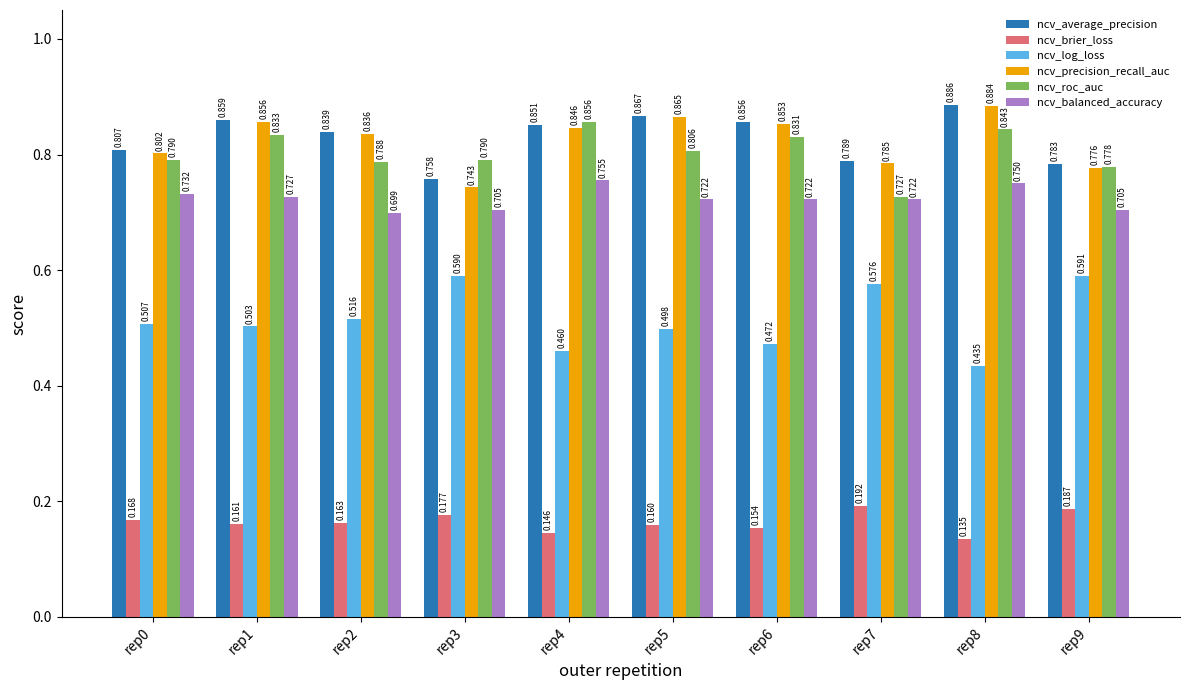

Which series has the widest spread of values?

ncv_log_loss